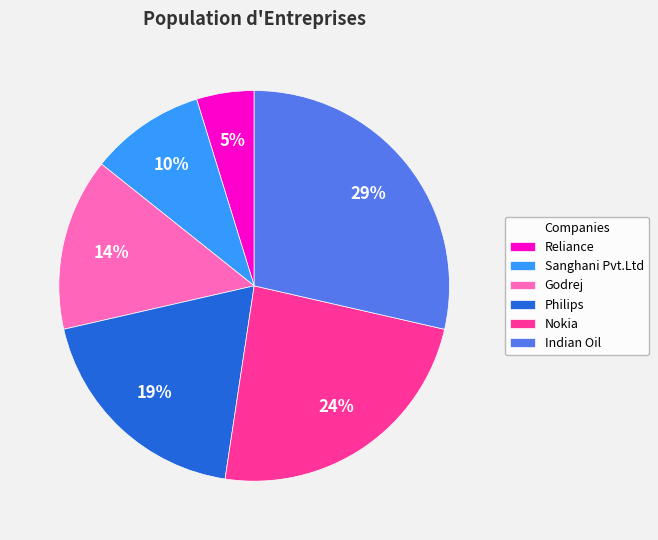

To the nearest percent, what is the average slice percentage?

17%